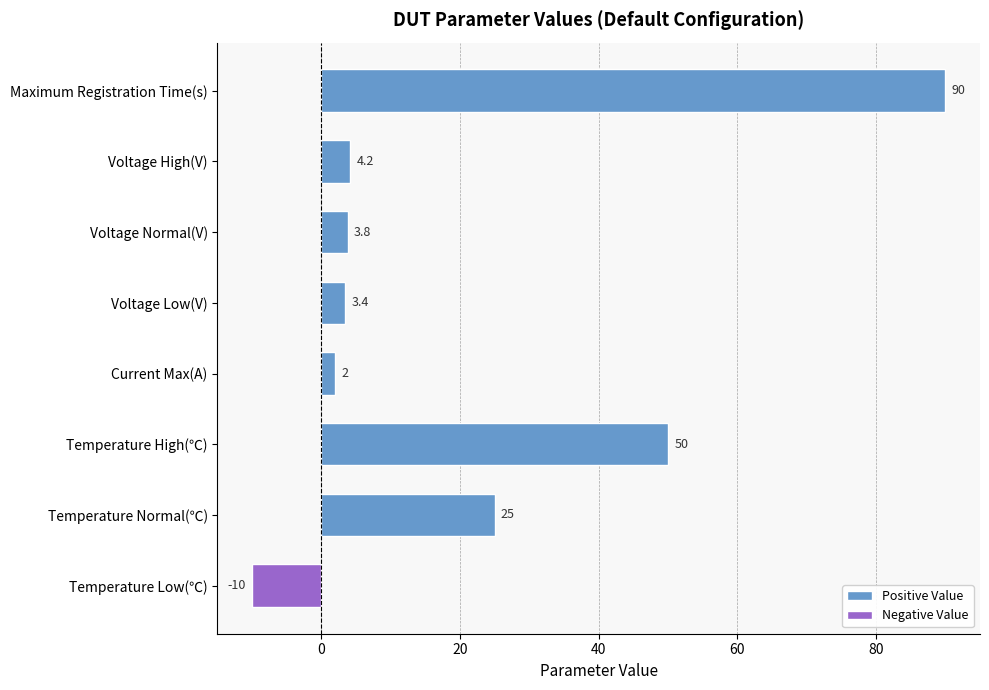

Which has a higher value, Maximum Registration Time(s) or Voltage High(V)?

Maximum Registration Time(s)